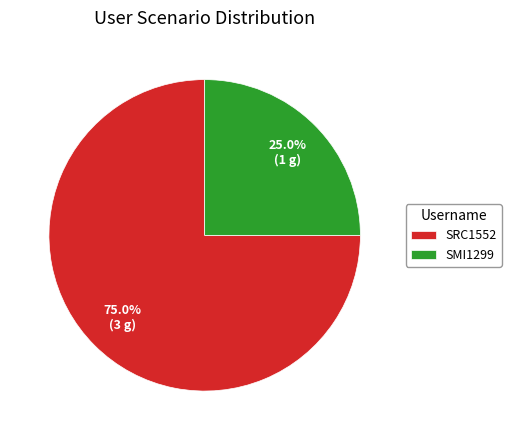

Is it true that SMI1299 is 25% of the pie?

True